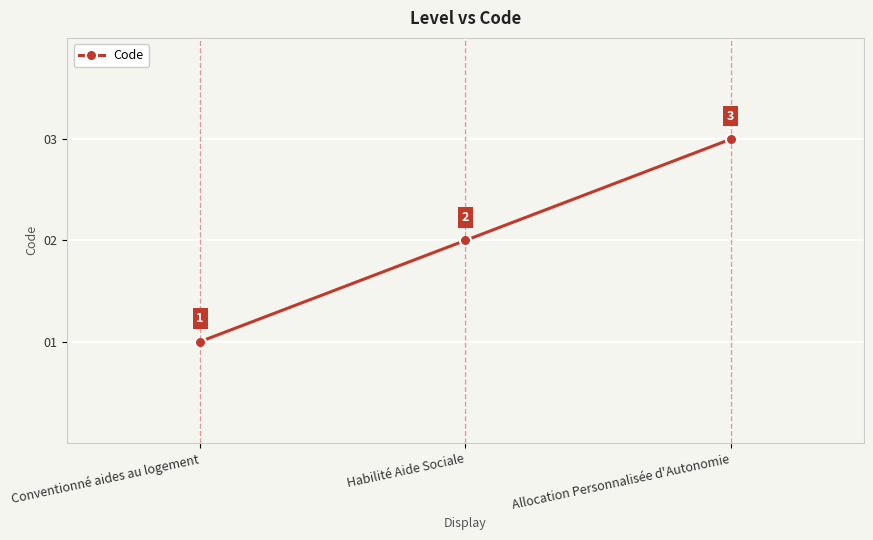

Is this an area chart (filled region under the line)?

No